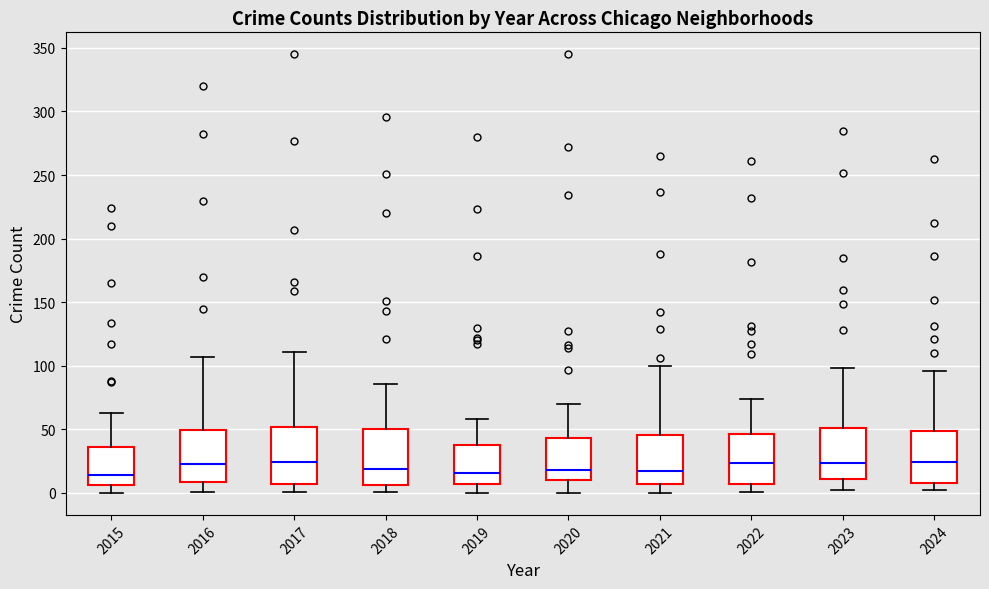

Reading left to right, transcribe this box plot: for each box, give where its median line is, the range the box spans, and where its two whiskers end, as read against the y-axis. The values are not printed on the chart, so give them approximately, as read against the axis.

2015: median 15, box 5 to 35, whiskers 0 to 65
2016: median 25, box 10 to 50, whiskers 0 to 105
2017: median 25, box 5 to 50, whiskers 0 to 110
2018: median 20, box 5 to 50, whiskers 0 to 85
2019: median 15, box 5 to 40, whiskers 0 to 60
2020: median 20, box 10 to 45, whiskers 0 to 70
2021: median 15, box 5 to 45, whiskers 0 to 100
2022: median 25, box 5 to 45, whiskers 0 to 75
2023: median 25, box 10 to 50, whiskers 0 to 100
2024: median 25, box 10 to 50, whiskers 0 to 95